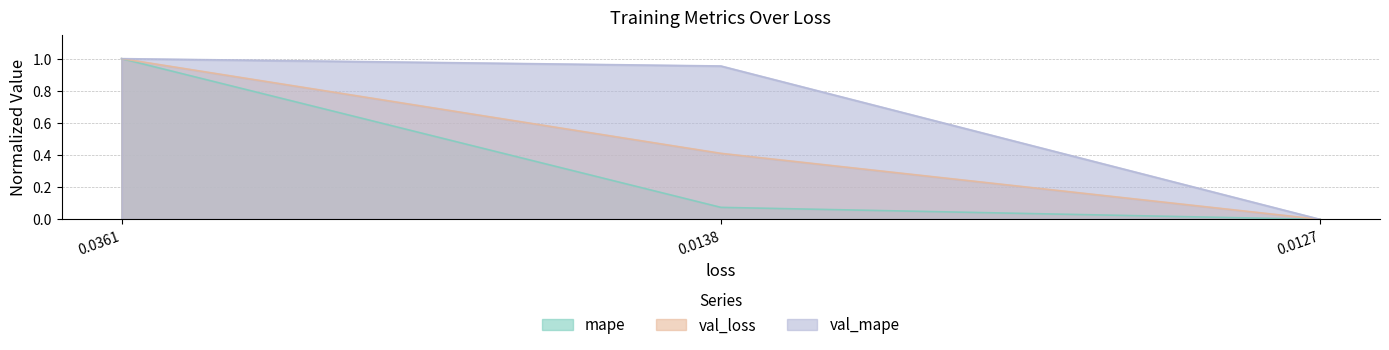

The val_loss series shows 0.7 at 0.0138. True or false?

False